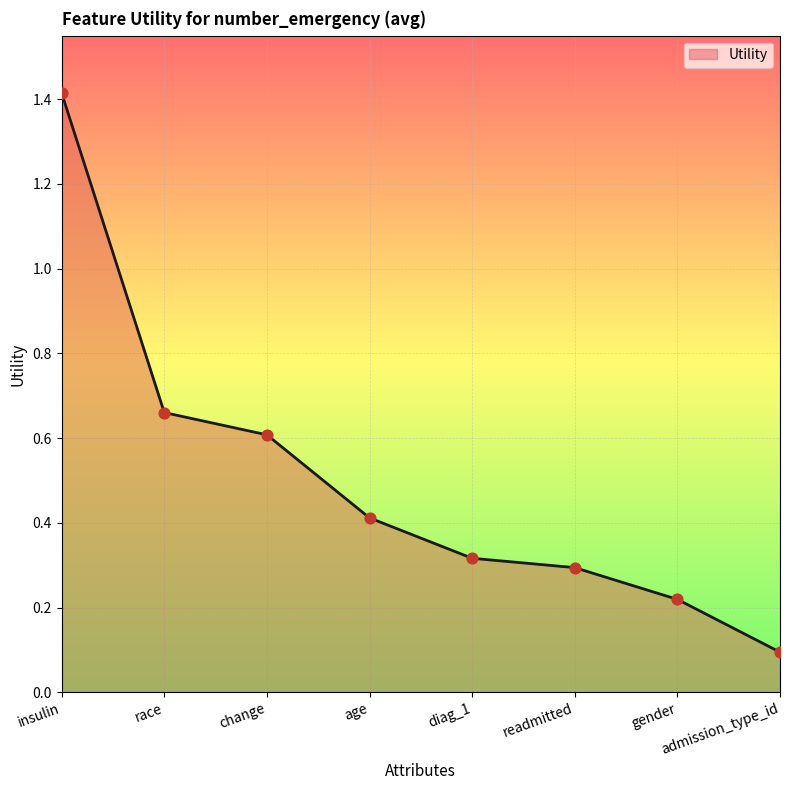

What is the change in value from change to age?

-0.2